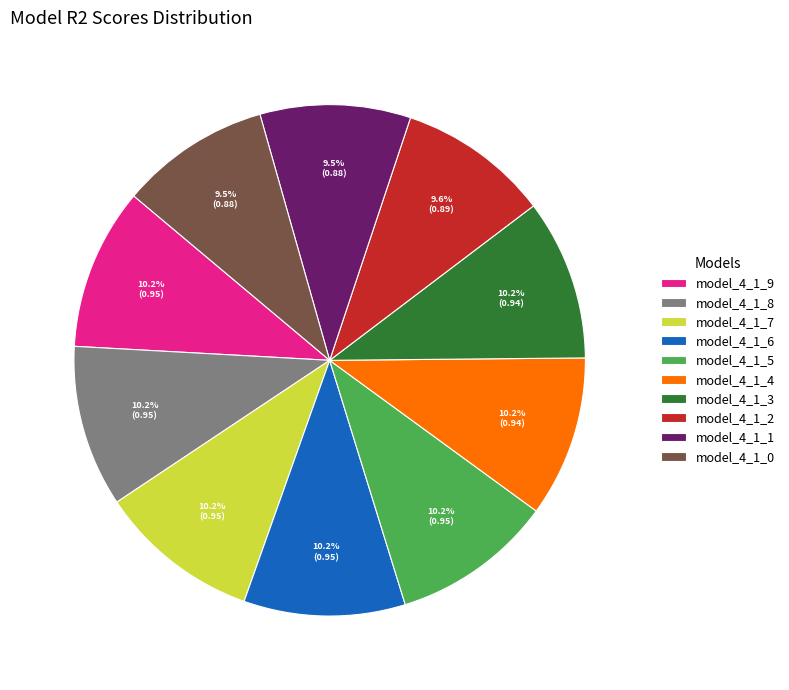

What portion of the pie excludes model_4_1_8?

89.8%